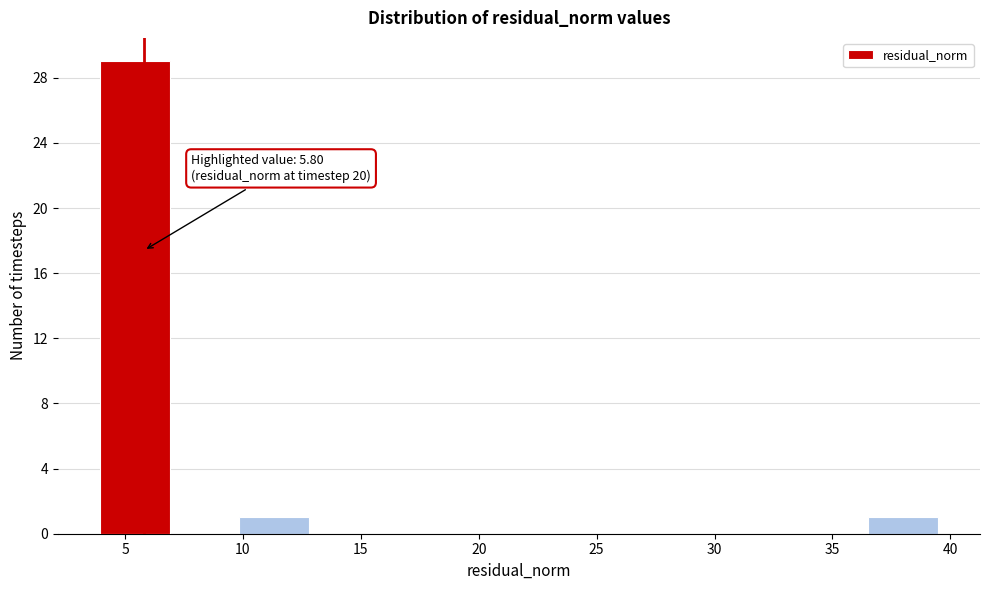

Which range on the x-axis has the tallest bar?

4.0 to 7.0